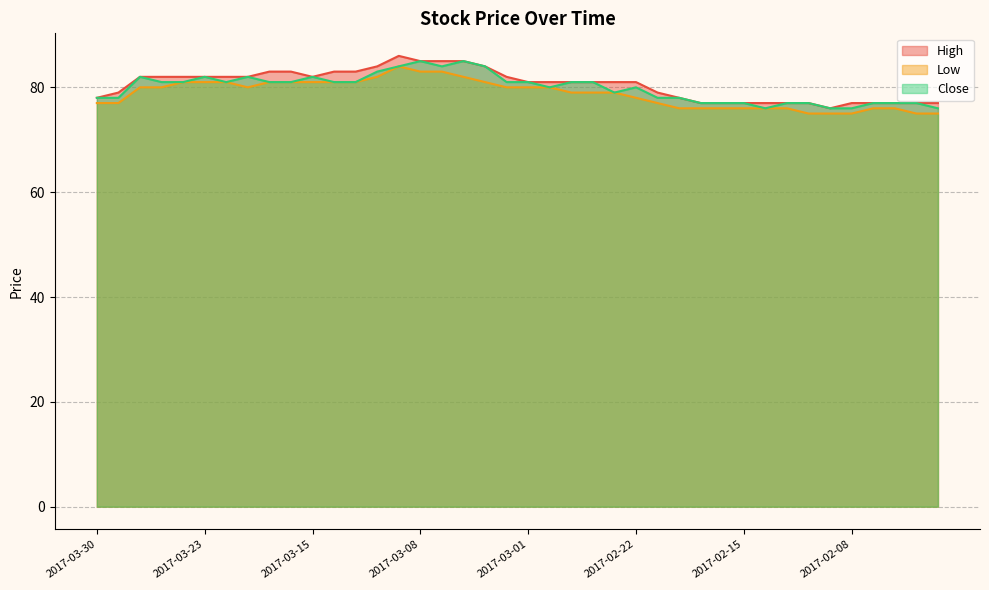

True or false: Close has more than 1 points higher than both neighbors.

True